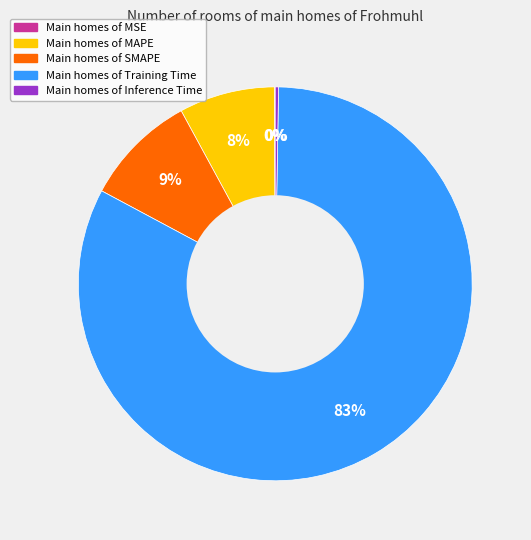

Is there a majority slice in this chart?

Yes